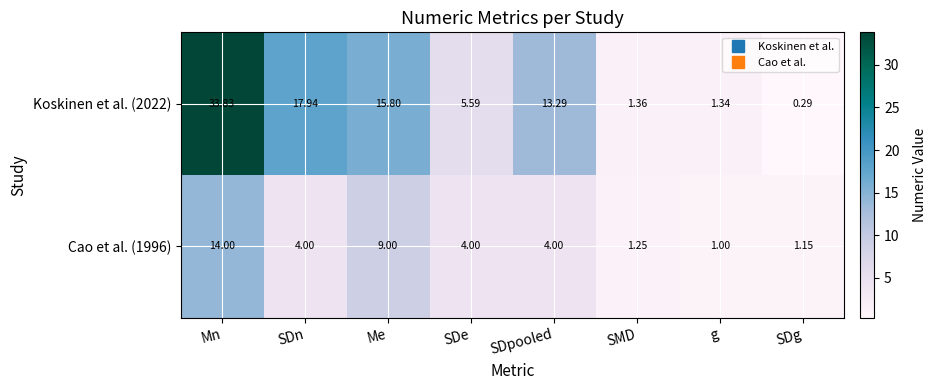

At which category is the sum across all series the highest?

Mn